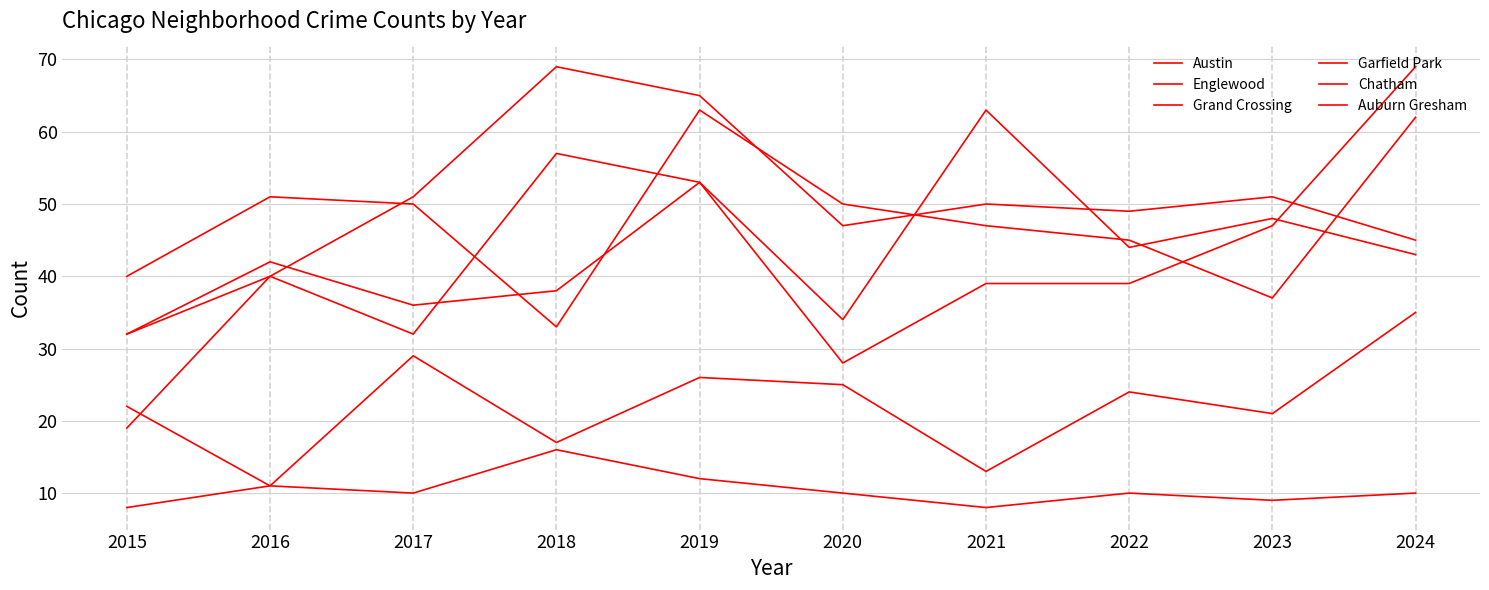

What is the sum of the Garfield Park values at 2018 and 2023?

120